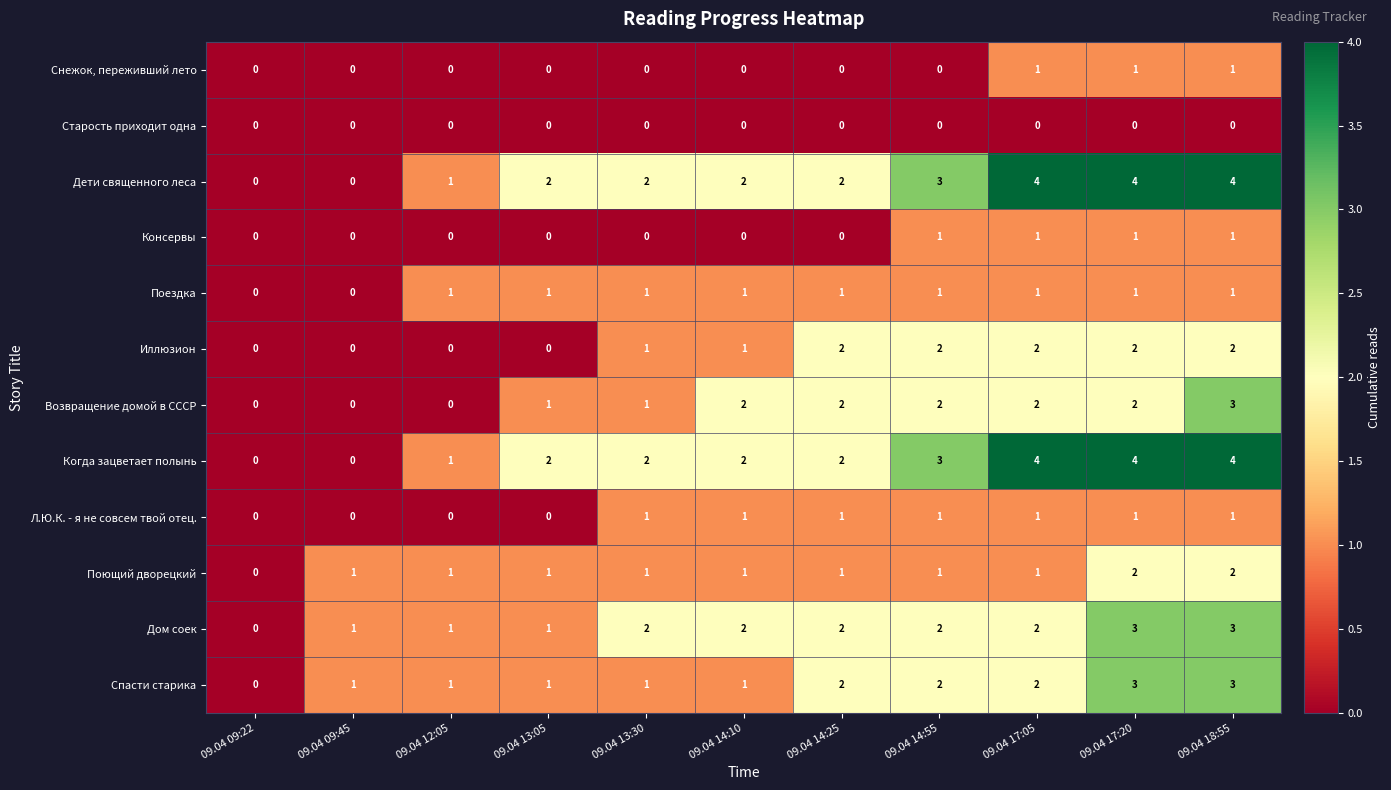

What is the difference between the second highest and second lowest values in the Дети священного леса series?

4